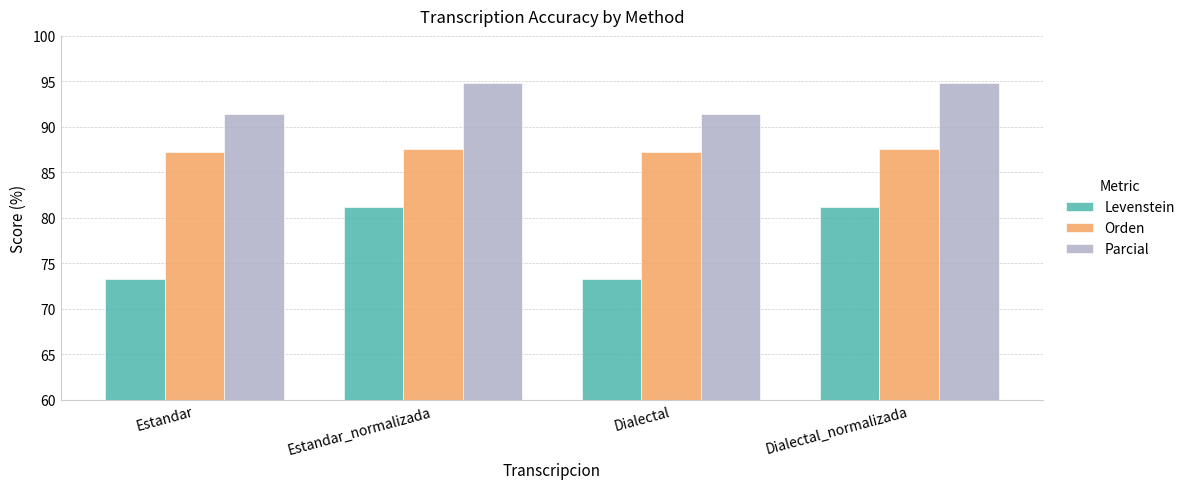

What is the sum of all Orden values?

349.7